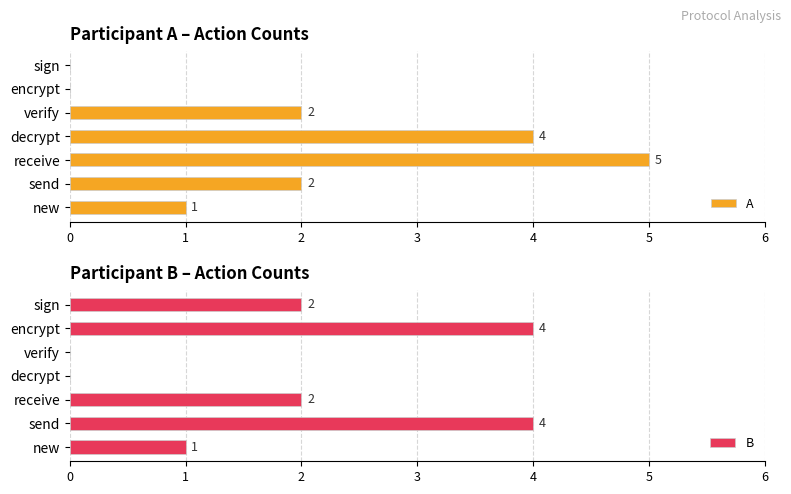

Between 0 and 2, which series saw the biggest shift?

A